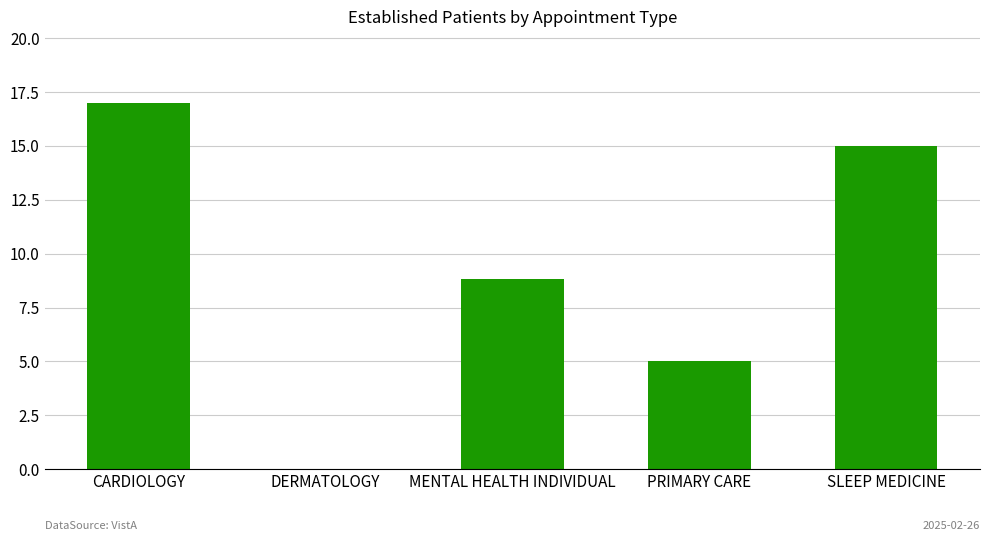

Is it true that the value at PRIMARY CARE is 5.0?

True